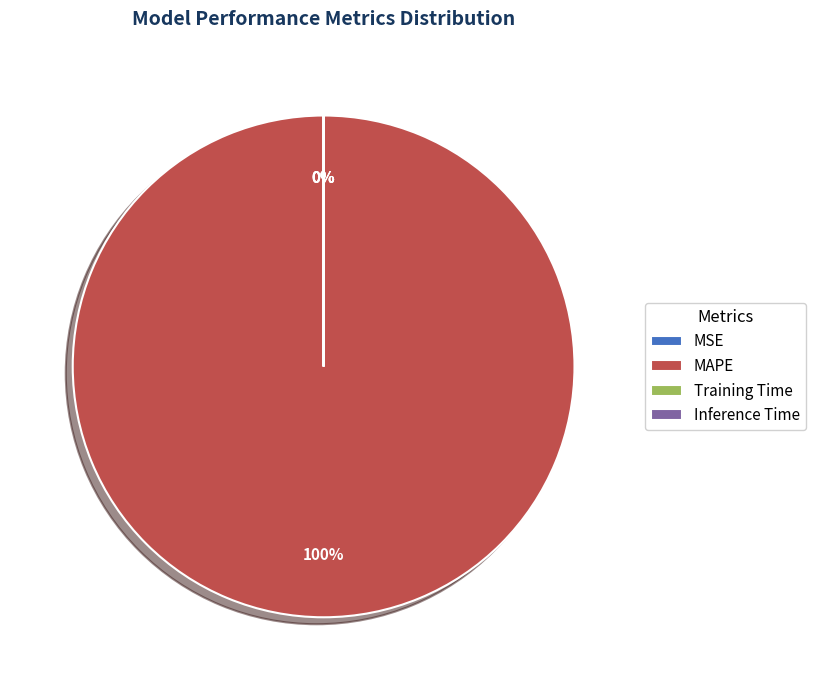

To the nearest percent, what portion does MAPE represent?

100%